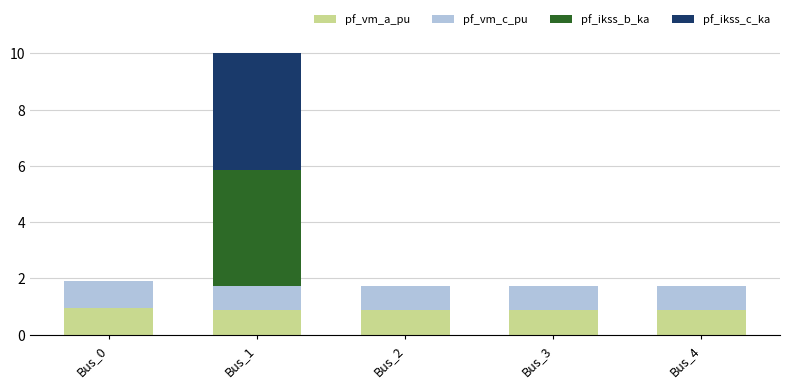

What is the highest value of the pf_vm_a_pu series?

0.9